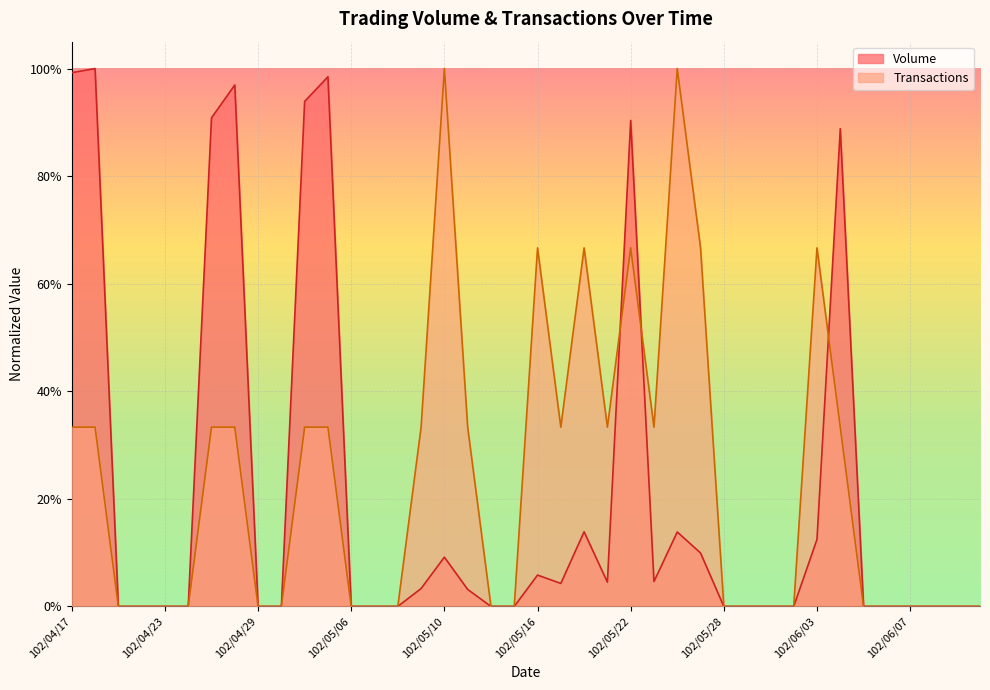

What is the difference between the second highest and second lowest values in the Volume series?

1.0